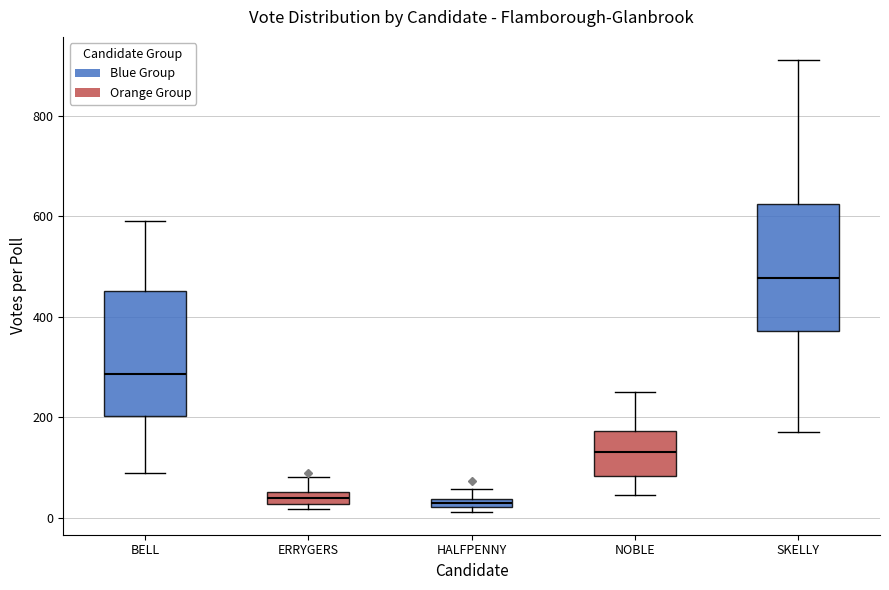

Where does the lower whisker of the box for SKELLY end on the y-axis? The values are not printed on the chart, so give them approximately, as read against the axis.

180